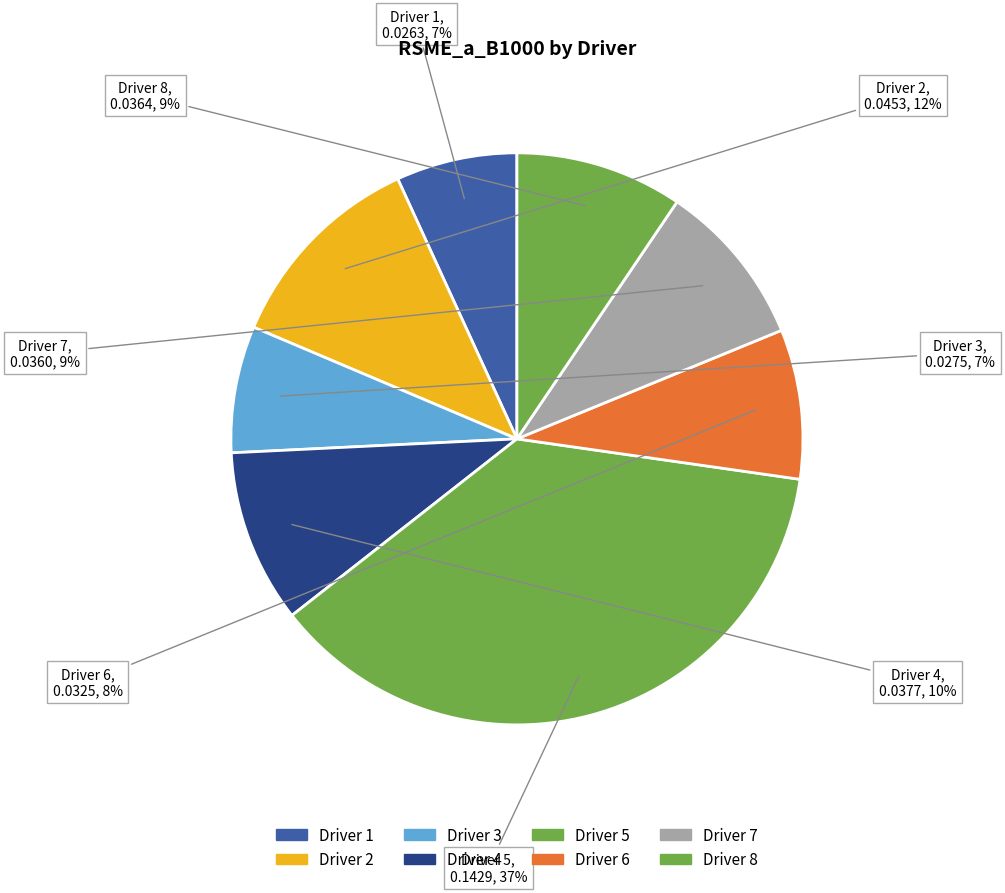

What percentage is the Driver 6 slice, to the nearest percent?

8%